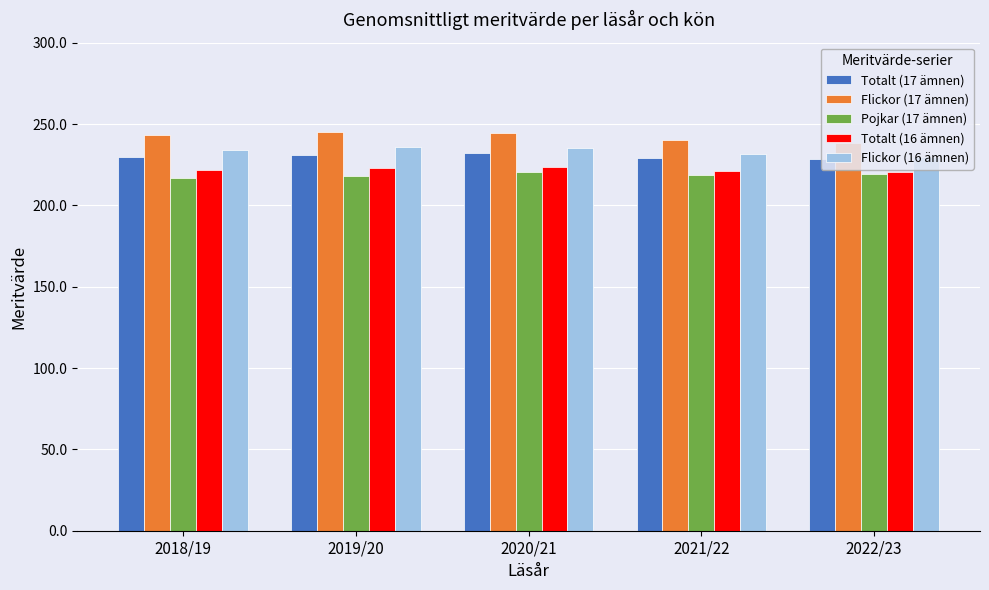

How many groups of bars are there?

5